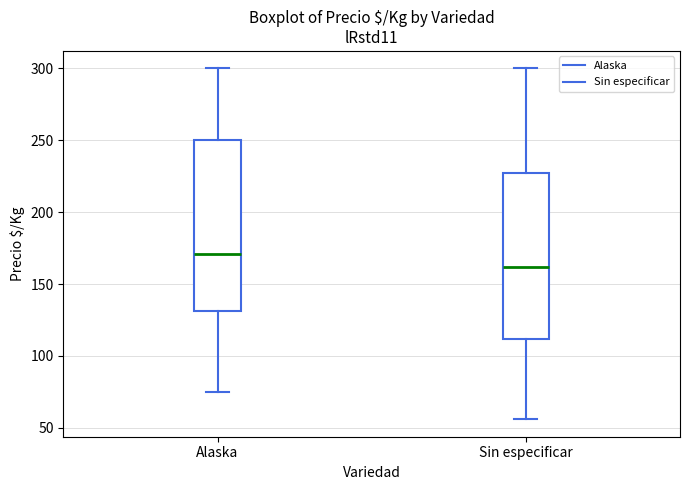

Where does the upper whisker of the box for Sin especificar end on the y-axis? The values are not printed on the chart, so give them approximately, as read against the axis.

300